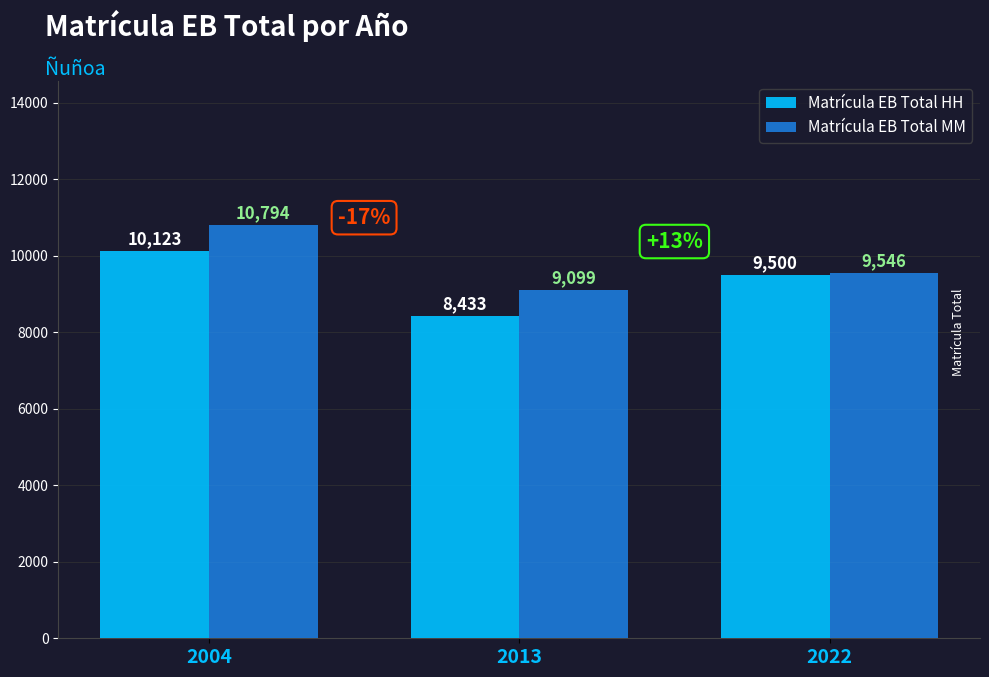

Are the bars horizontal?

No